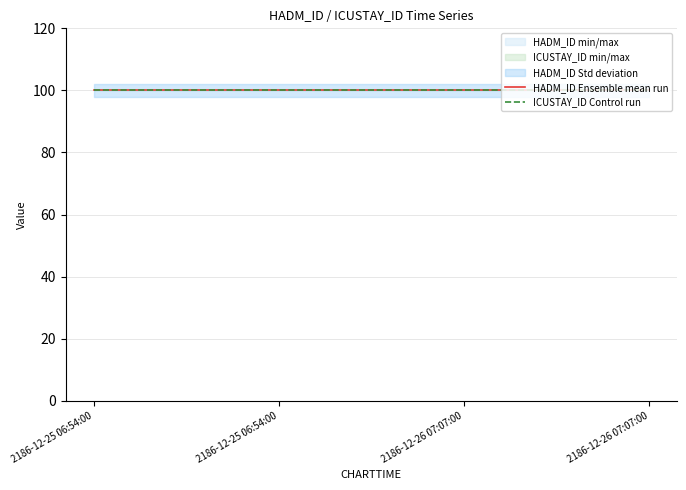

Rank the categories by HADM_ID value from lowest to highest.

2186-12-25 06:54:00, 2186-12-25 06:54:00, 2186-12-26 07:07:00, 2186-12-26 07:07:00